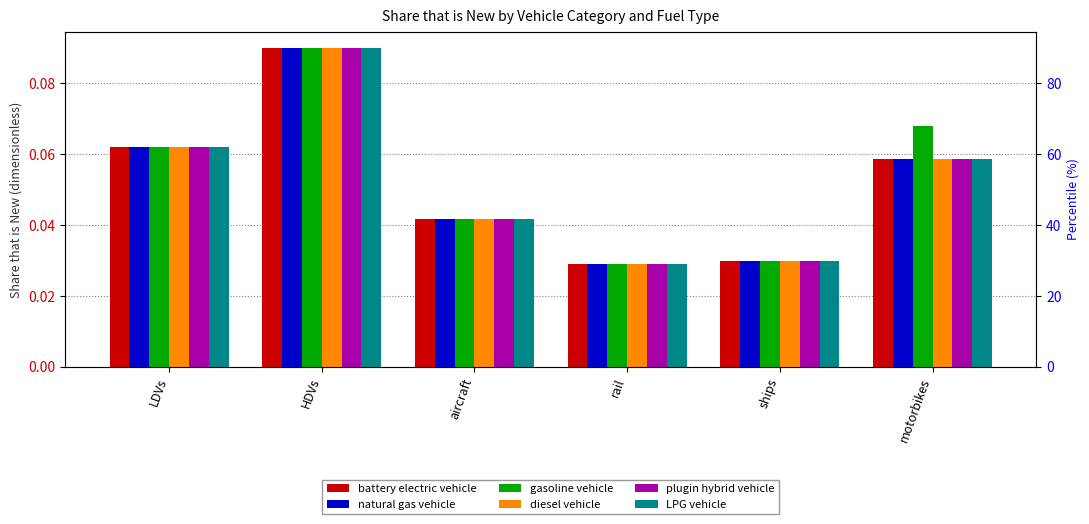

At which category is the sum across all series the highest?

HDVs